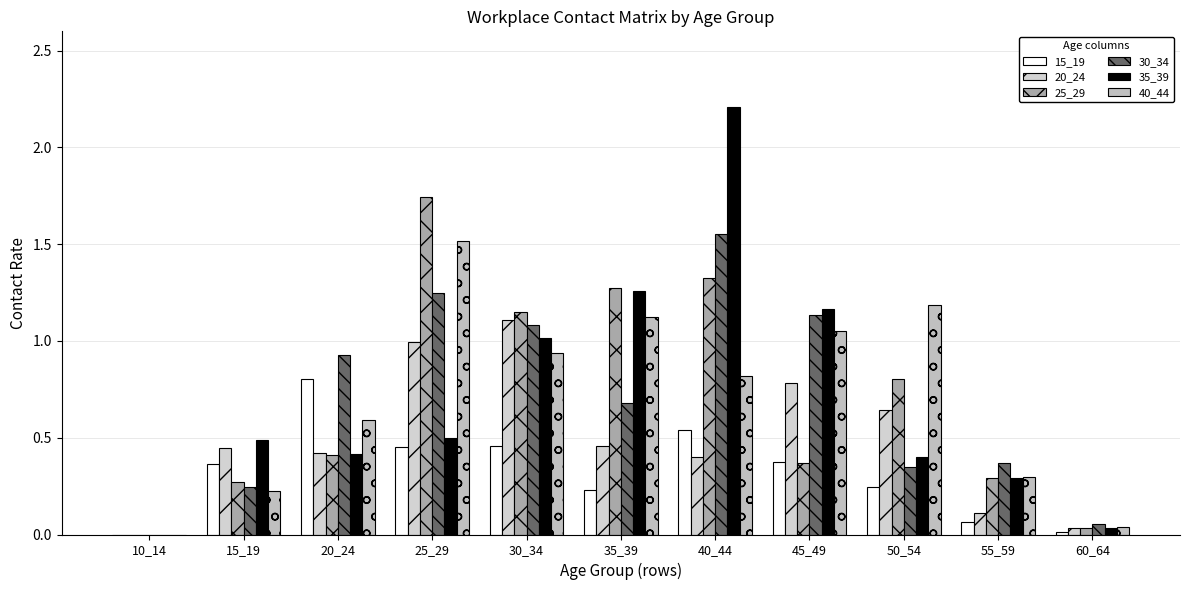

Are the bars horizontal?

No